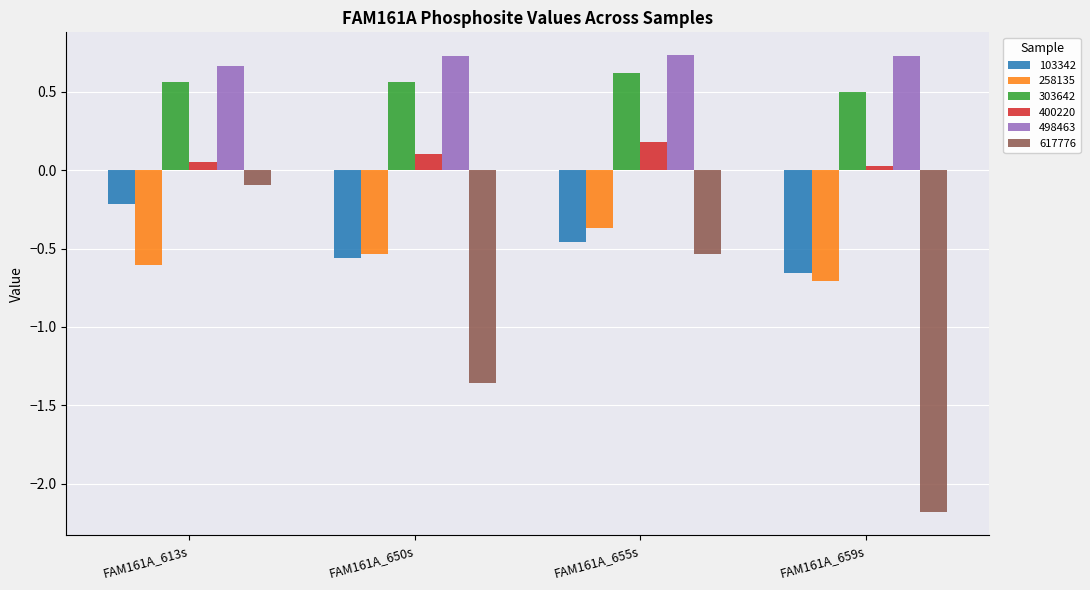

What is the value of the 617776 bar at the 1st from the left?

-0.1